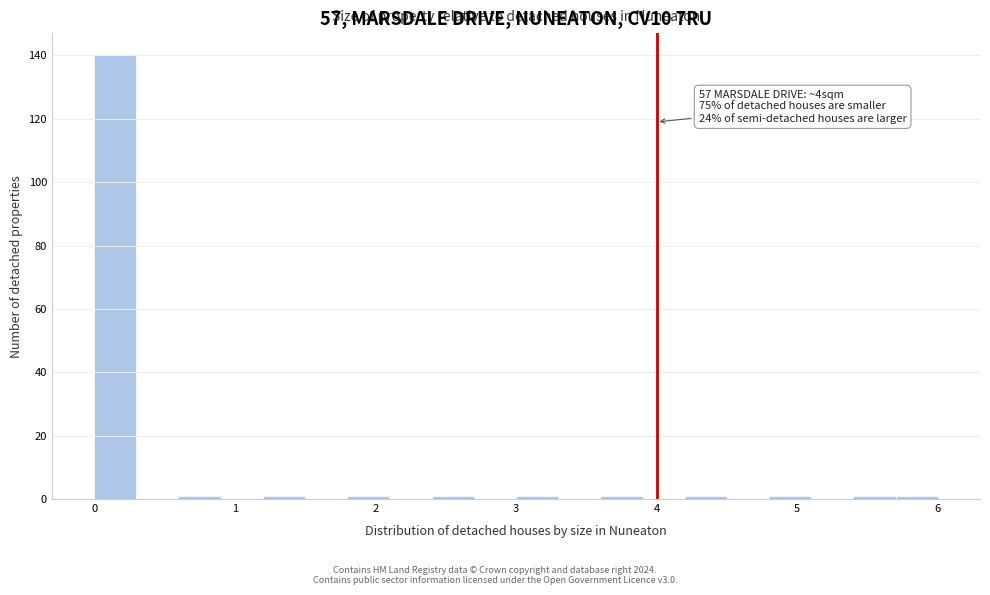

Around what value on the x-axis is the tallest bar? Give the approximate position of its centre, as read against the axis.

0.2